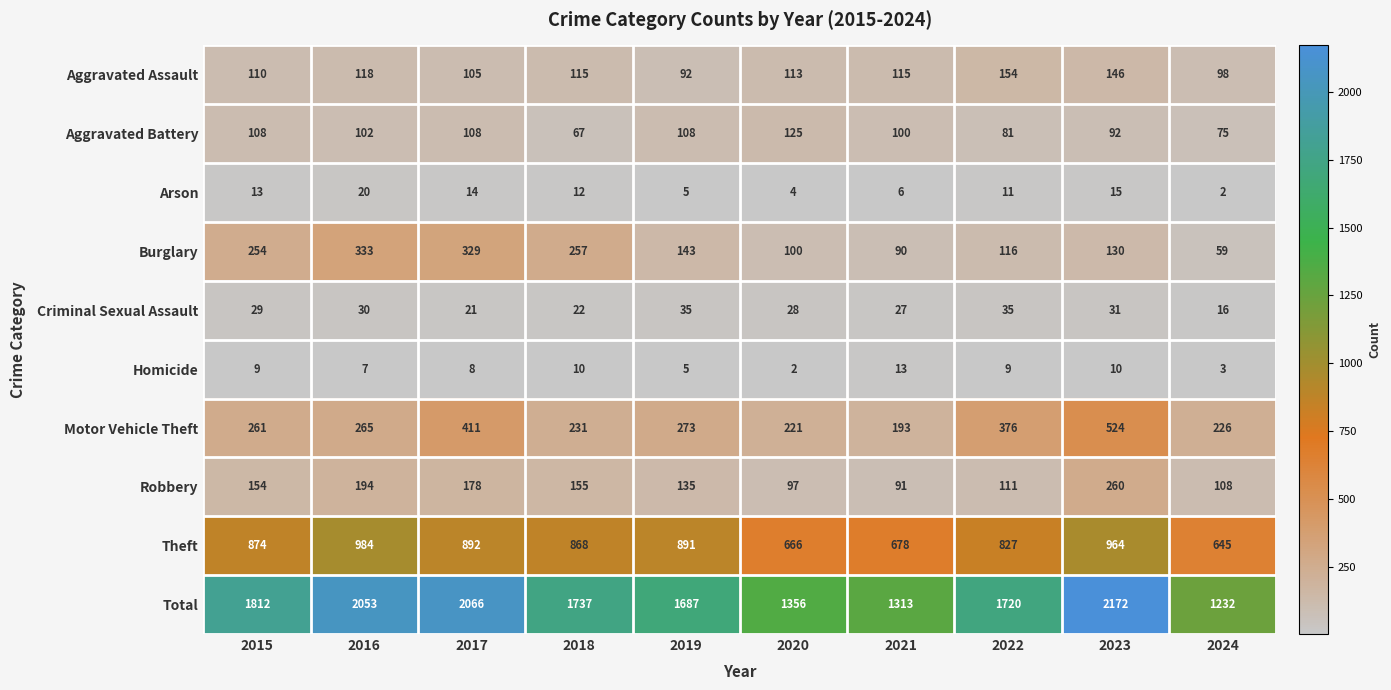

At which label does Arson first exceed 12?

2015